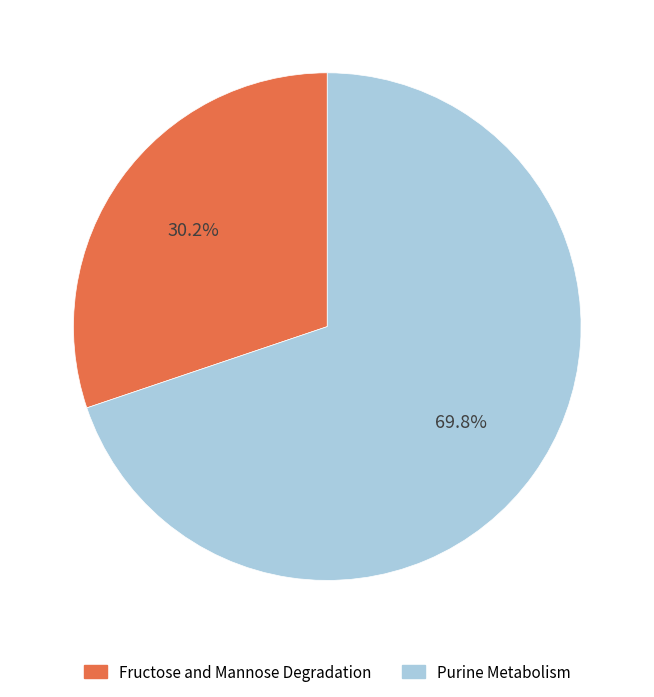

To the nearest percent, what portion does Purine Metabolism represent?

70%